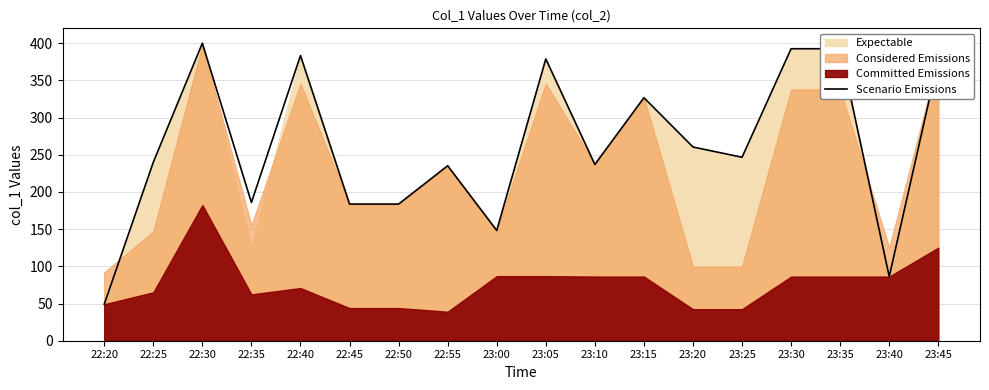

Reading left to right, list all the values displayed in this chart.

22:20=49.0	22:25=240.0	22:30=399.9	22:35=185.8	22:40=383.3	22:45=183.7	22:50=183.7	22:55=235.2	23:00=148.2	23:05=378.8	23:10=236.9	23:15=326.7	23:20=260.4	23:25=246.6	23:30=392.5	23:35=392.5	23:40=86.3	23:45=377.8